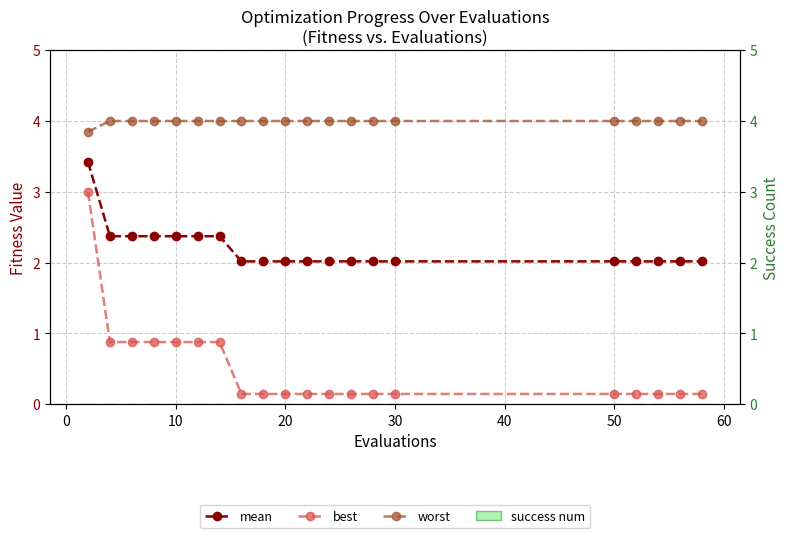

Is it true that worst equals 0.8 at 0?

False